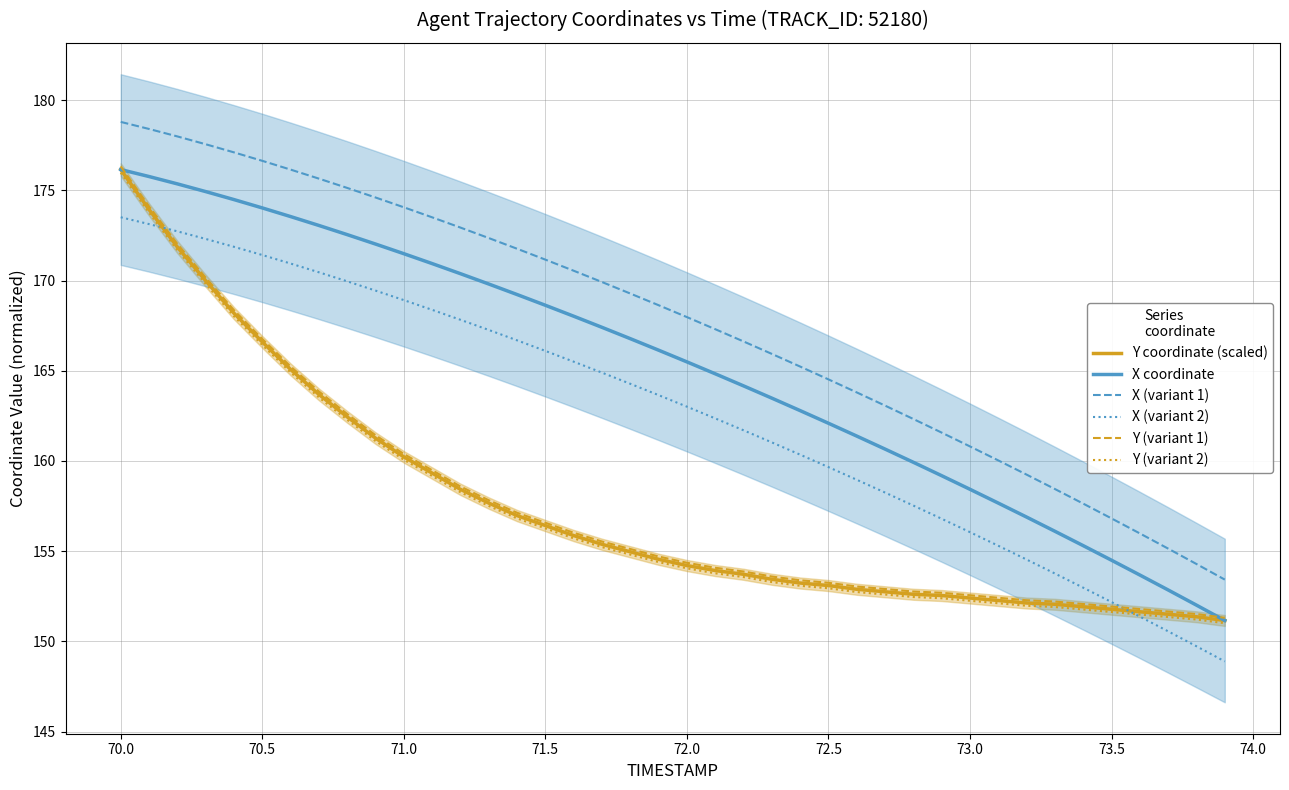

The X (variant 1) series shows 156.8 at 73.5. True or false?

True